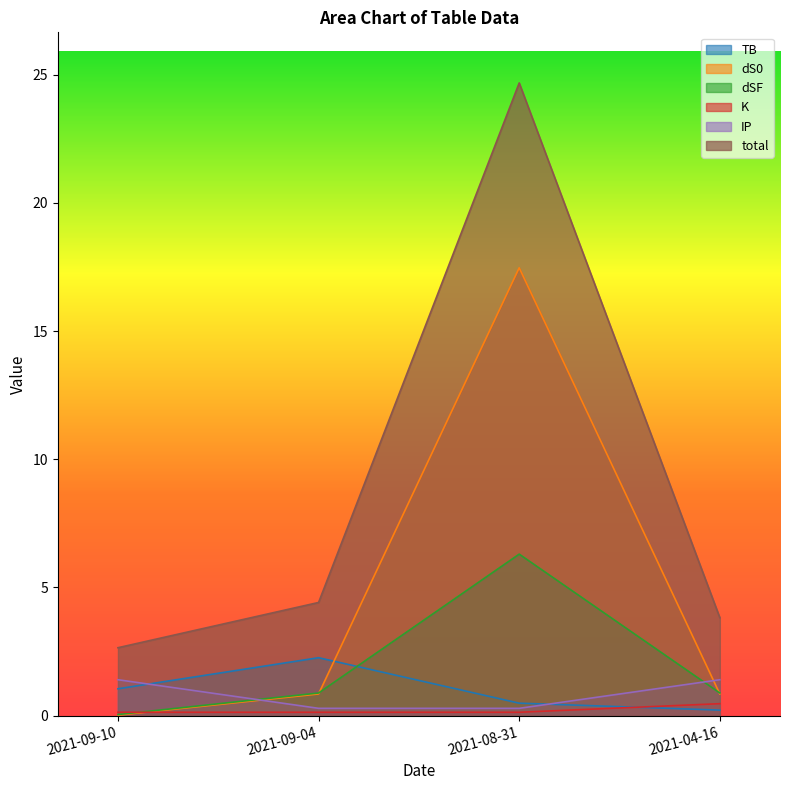

At which category does total reach its first local peak?

2021-08-31